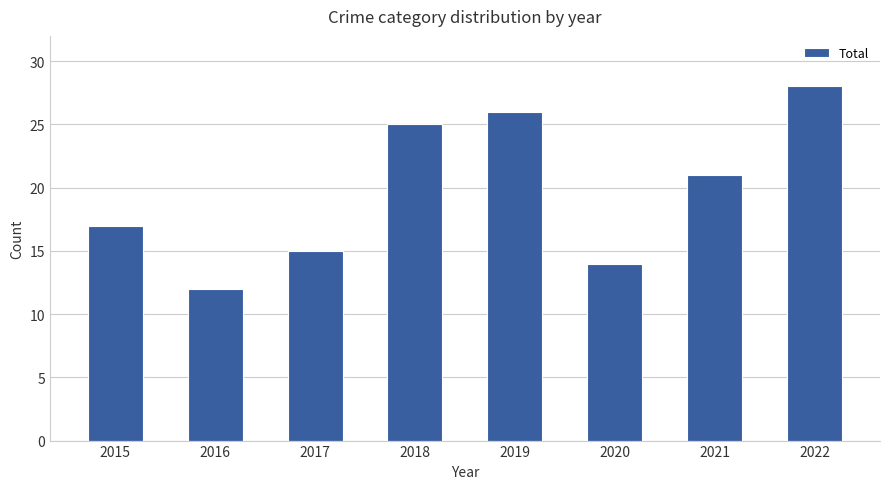

Read the value at 2019, to the nearest 5.

25